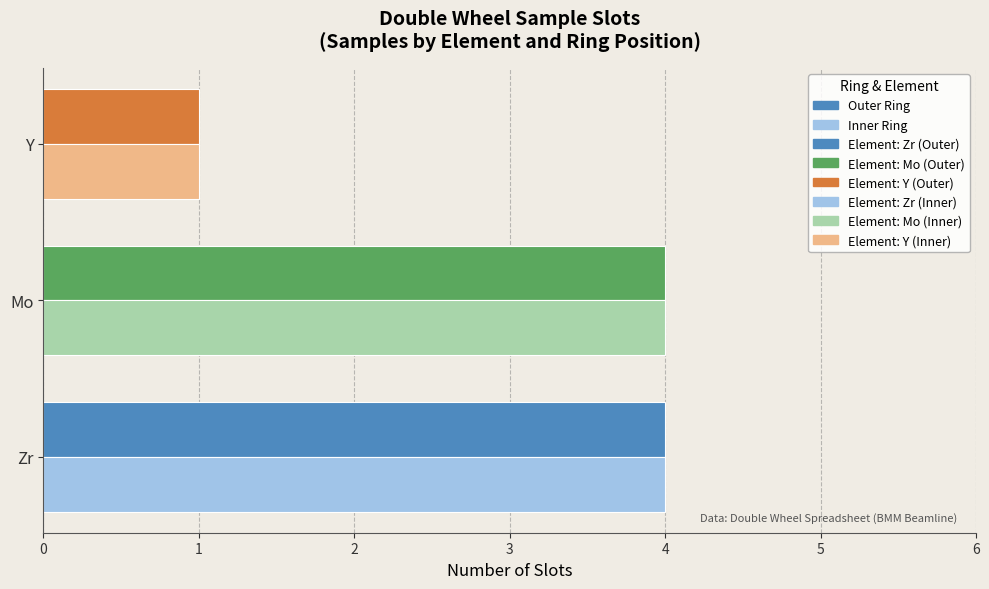

Is it true that Inner Ring equals 5 at Mo?

False